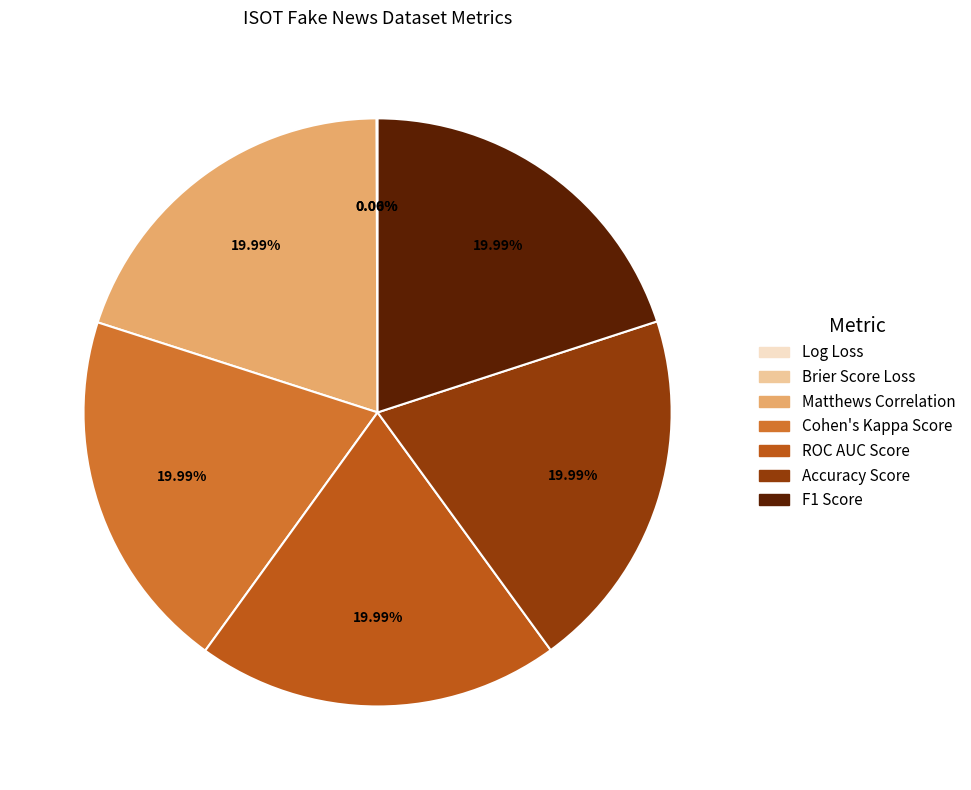

Does any single category account for the majority?

No